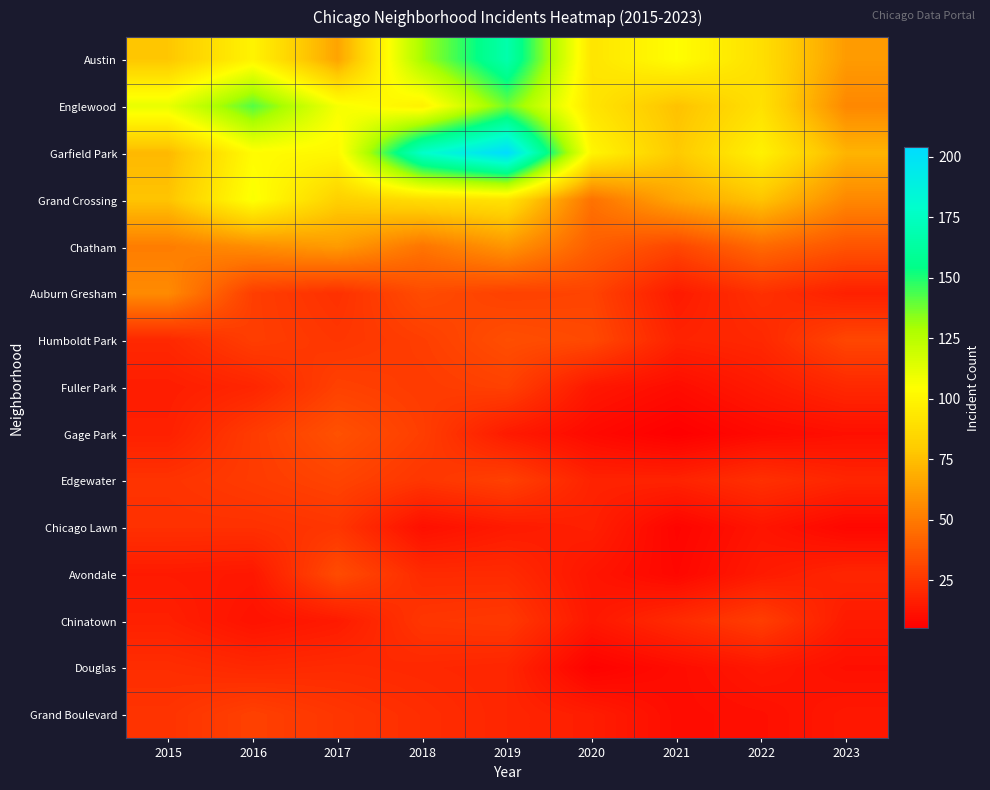

At which category is the sum across all series the highest?

2019